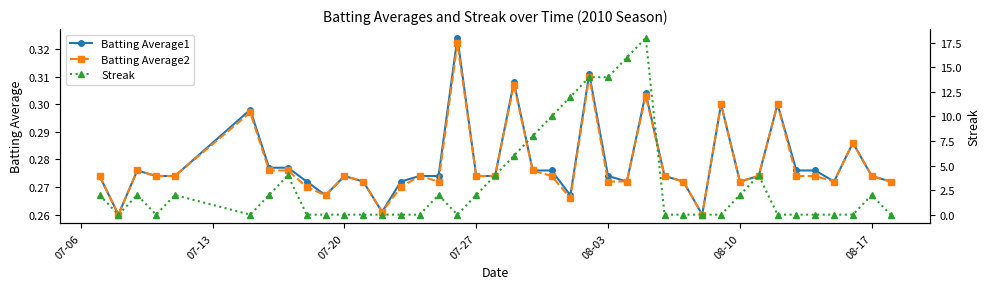

True or false: Streak and Batting Average1 intersect in this chart.

True